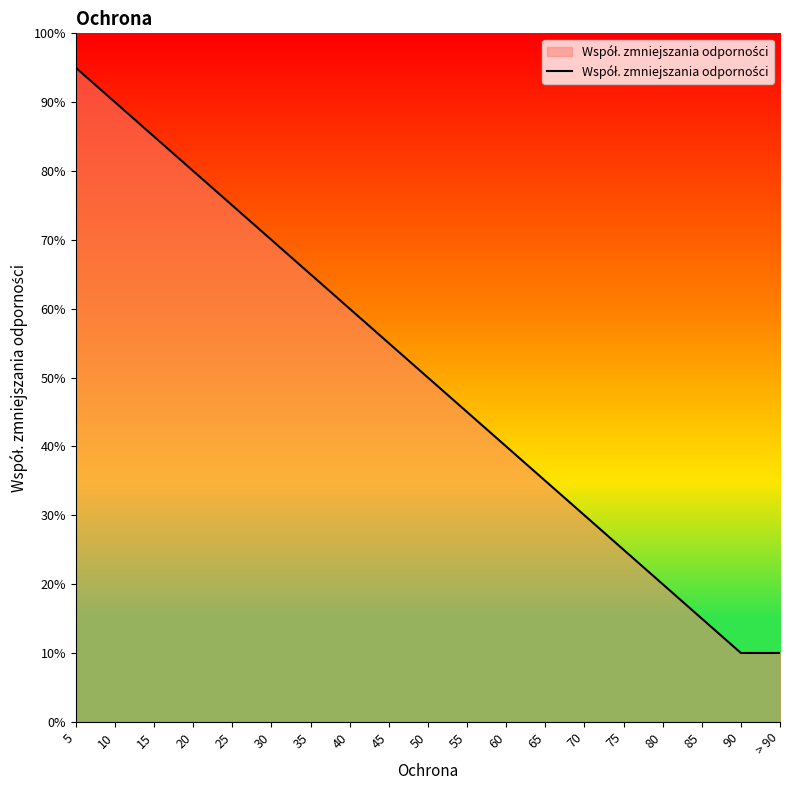

What is the sum of the values at 30 and 60?

1.1